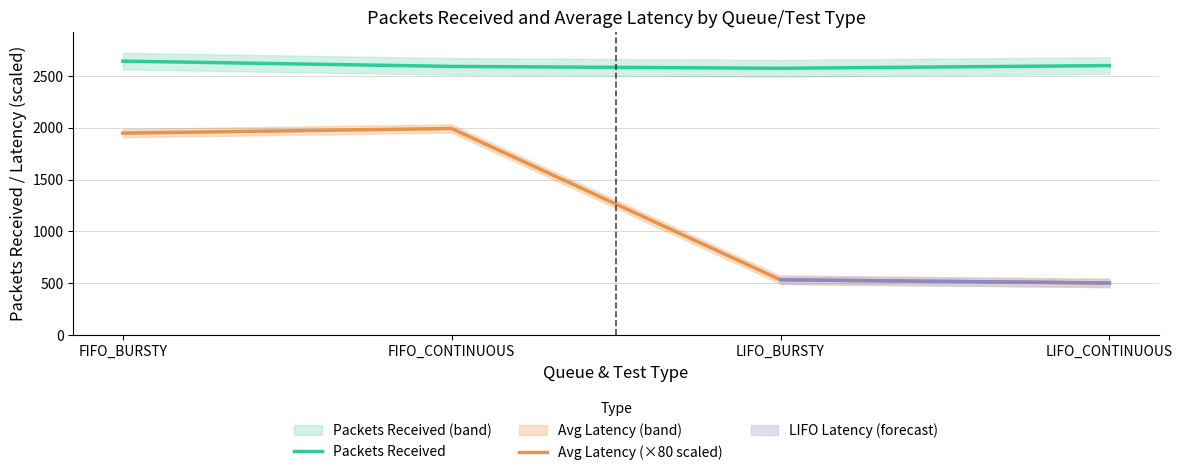

True or false: Avg Latency (×80 scaled) and Packets Received intersect in this chart.

False